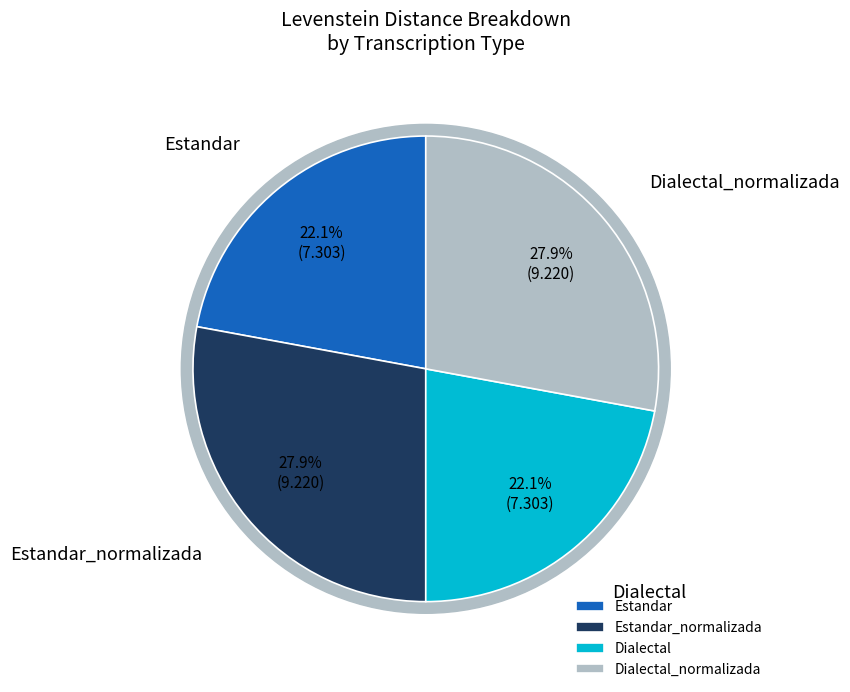

Rank the categories by value from highest to lowest.

Estandar_normalizada, Dialectal_normalizada, Estandar, Dialectal